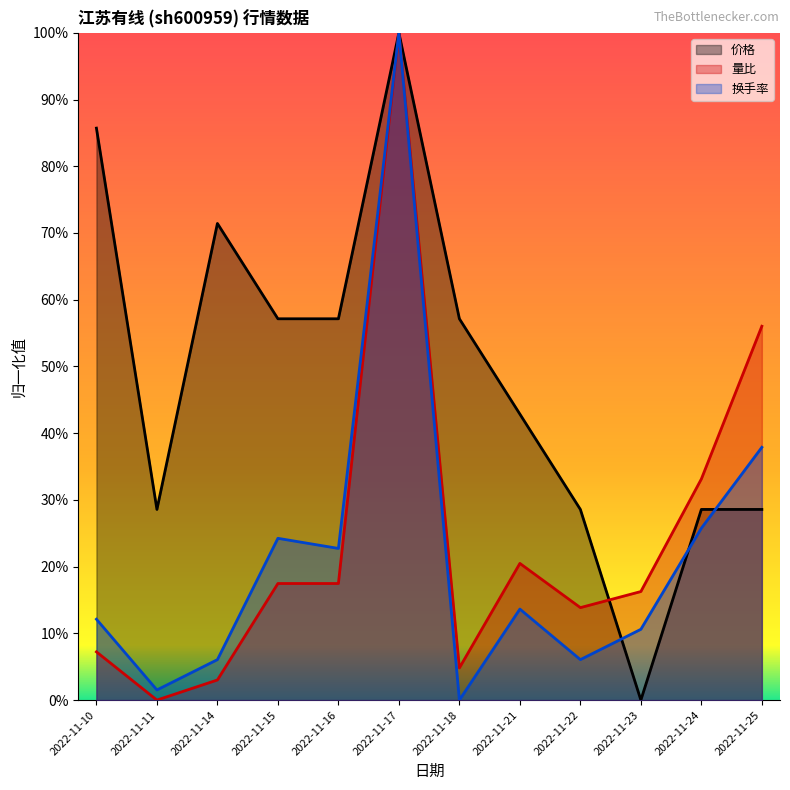

What is the difference between the highest and lowest values at 2022-11-18?

0.6